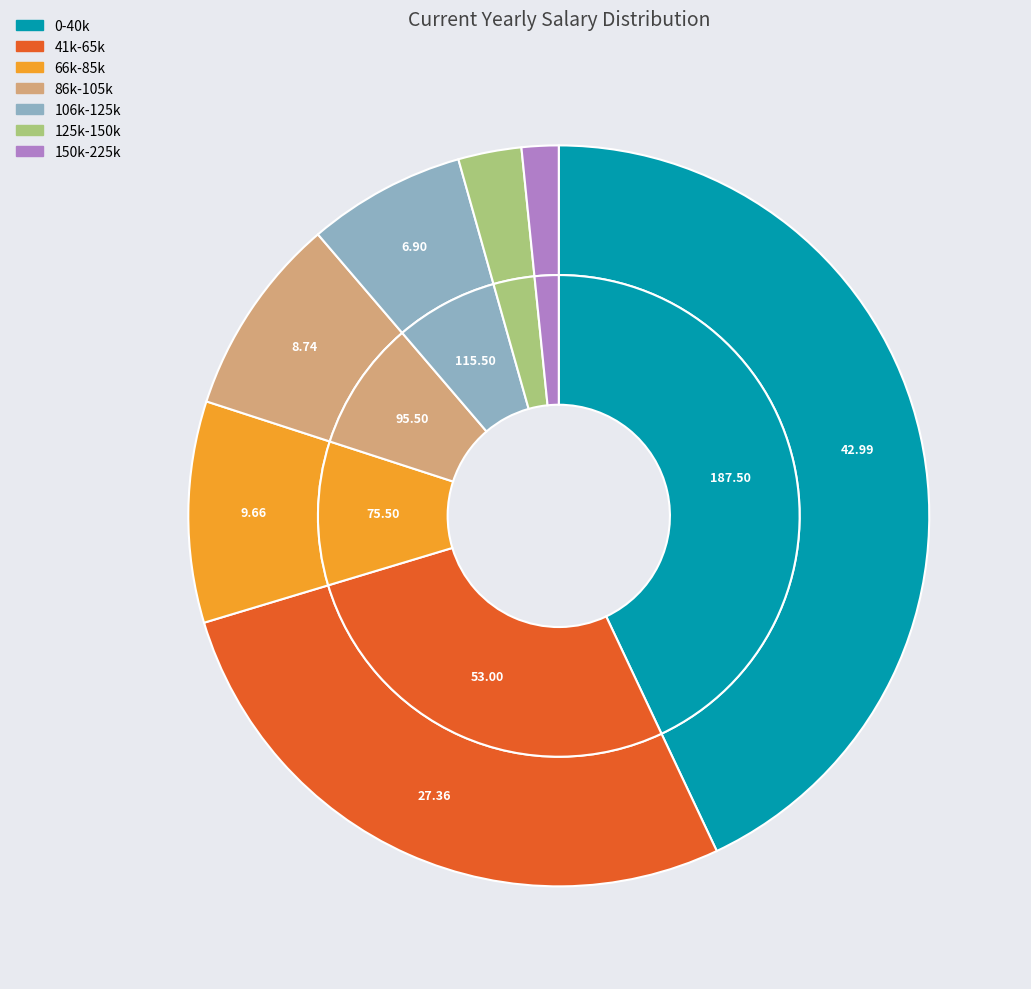

How many segments does this pie chart have?

7